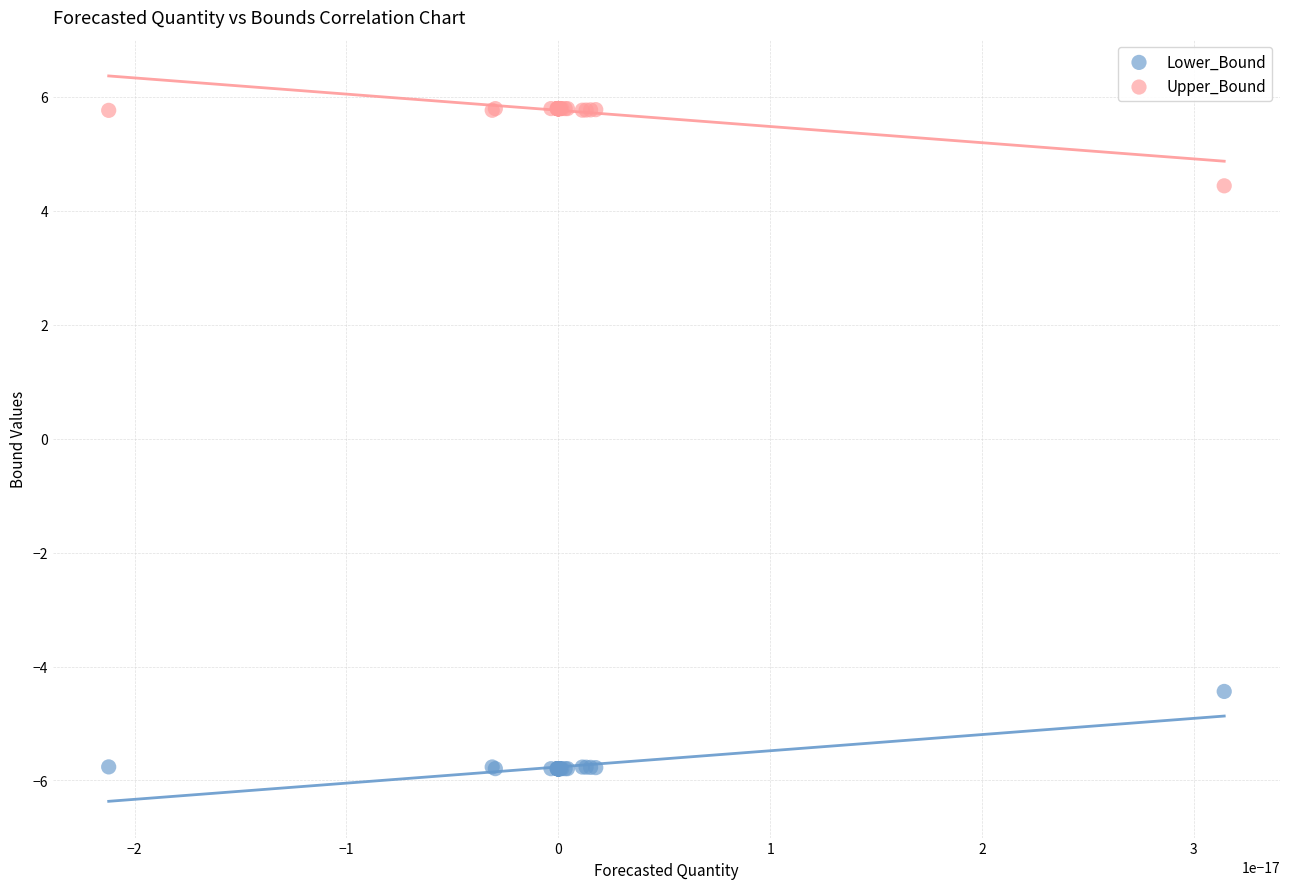

Which series reaches the minimum Y coordinate?

Lower_Bound